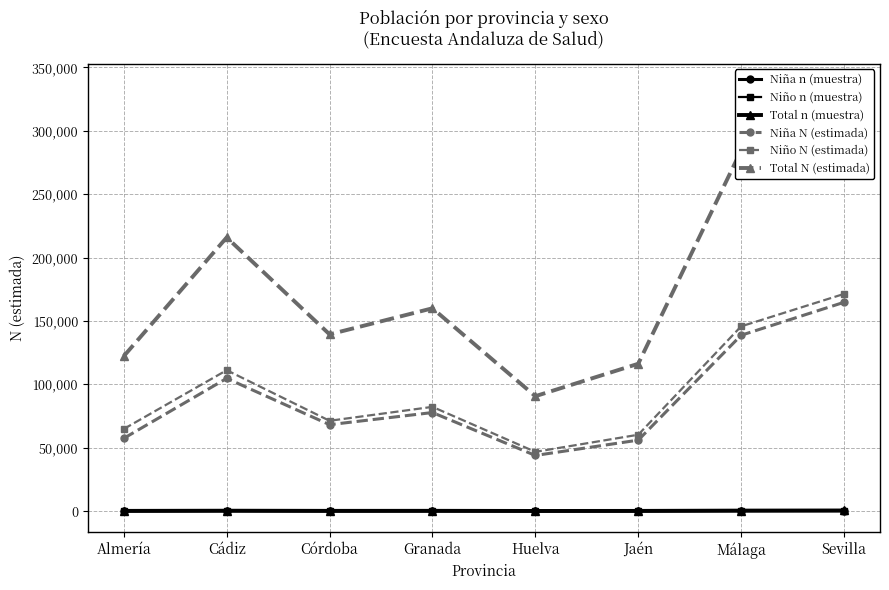

Between Cádiz and Córdoba, which series saw the biggest shift?

Total N (estimada)